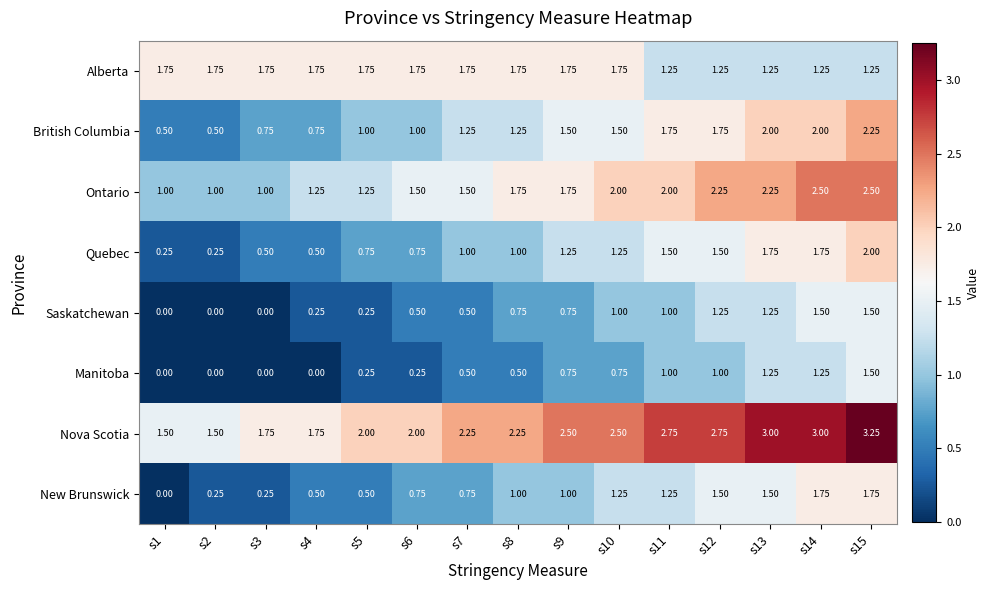

Is the value of Quebec at s7 greater than the value of Ontario at s12?

No